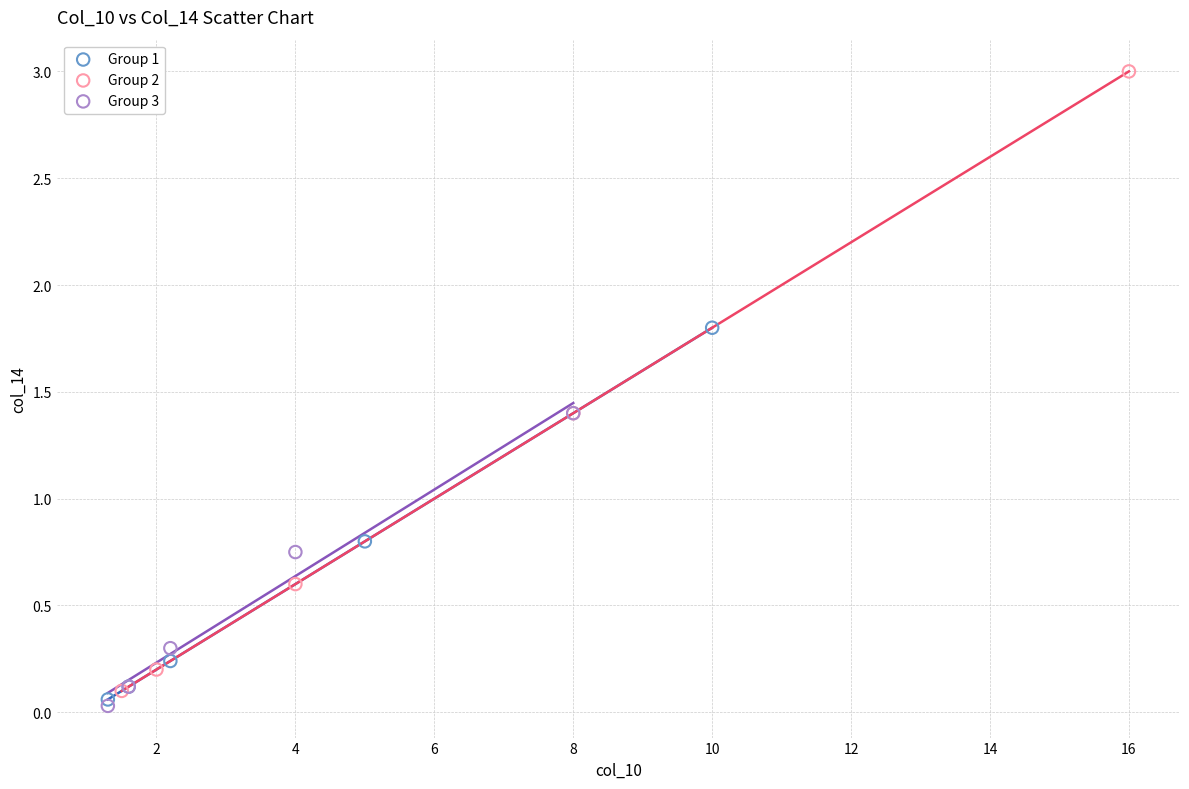

Which series has the widest spread of Y values?

Group 2